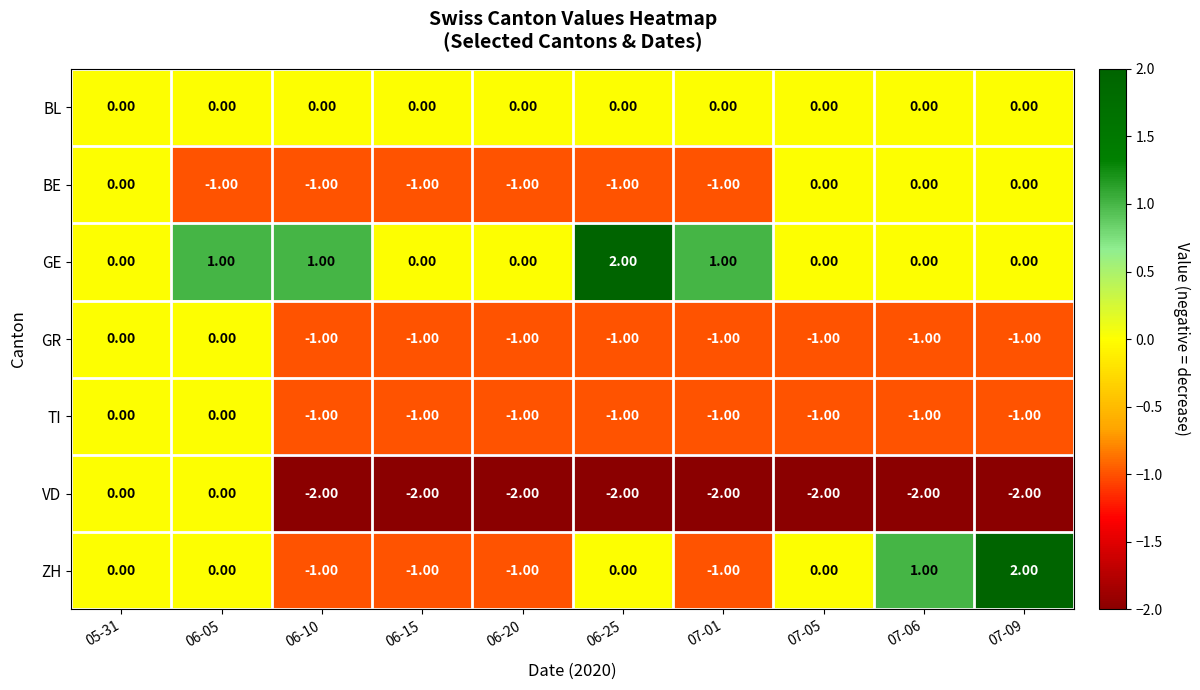

Which series has the widest spread of values?

ZH